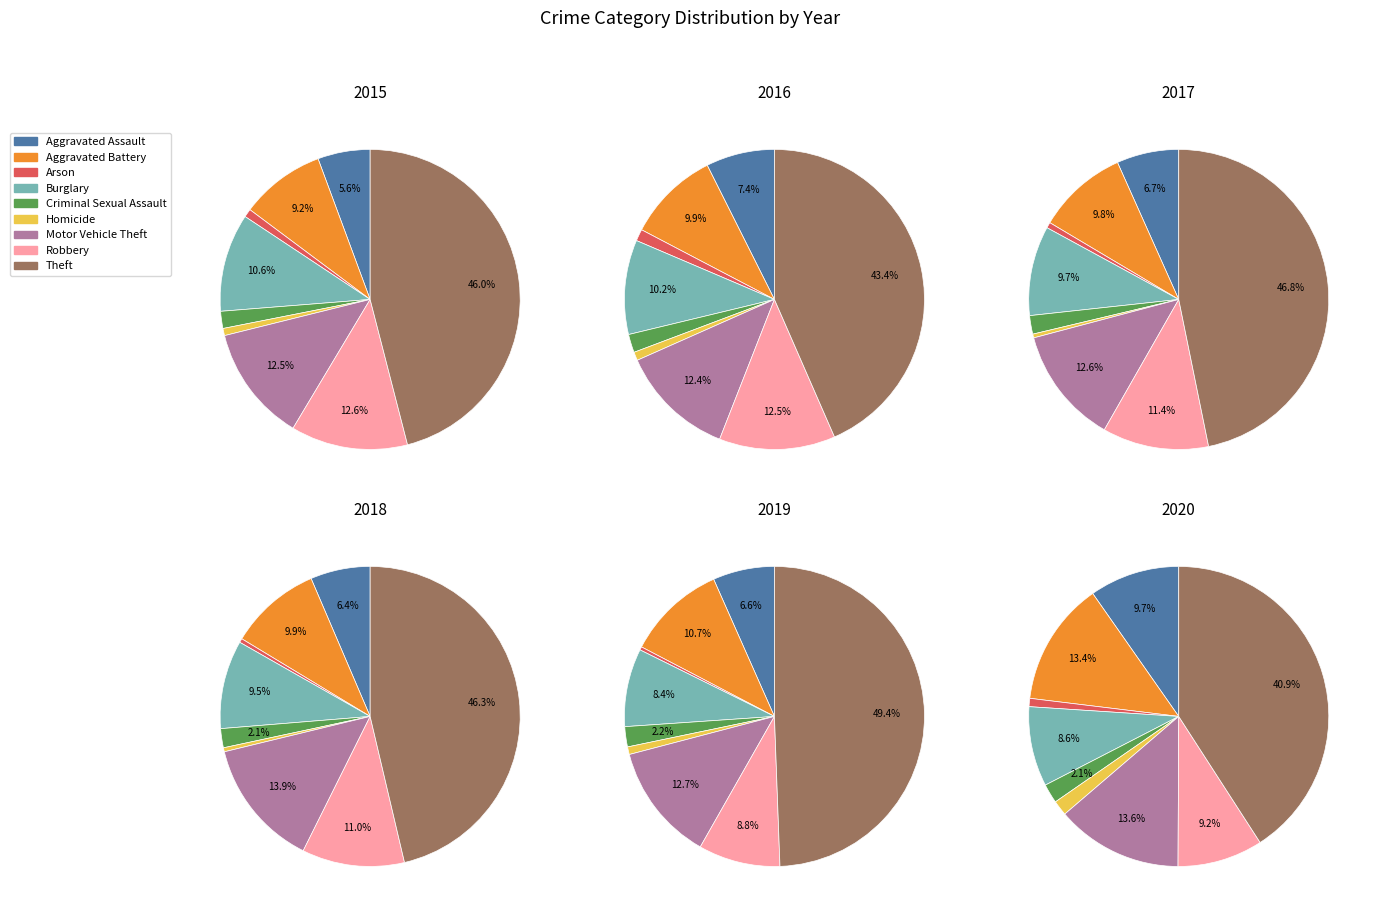

Does Robbery represent more than half of the total?

No